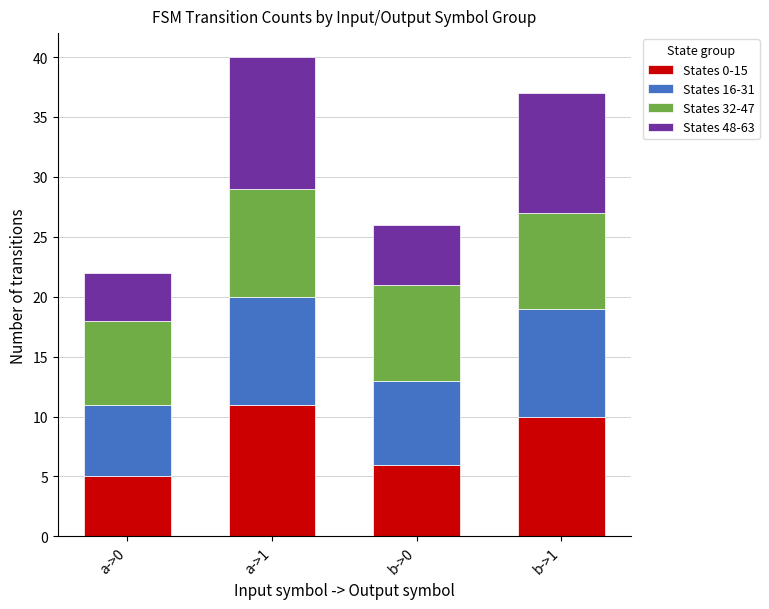

At which label does States 0-15 reach its minimum?

a->0